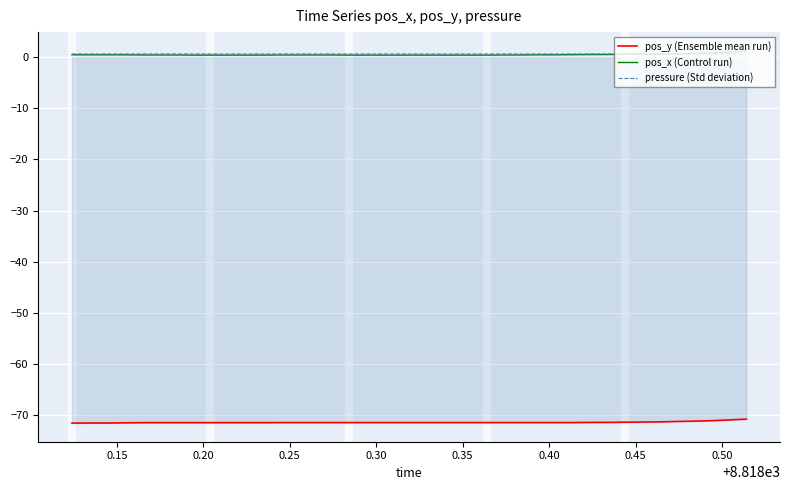

True or false: pos_y (Ensemble mean run) and pos_x (Control run) intersect in this chart.

False